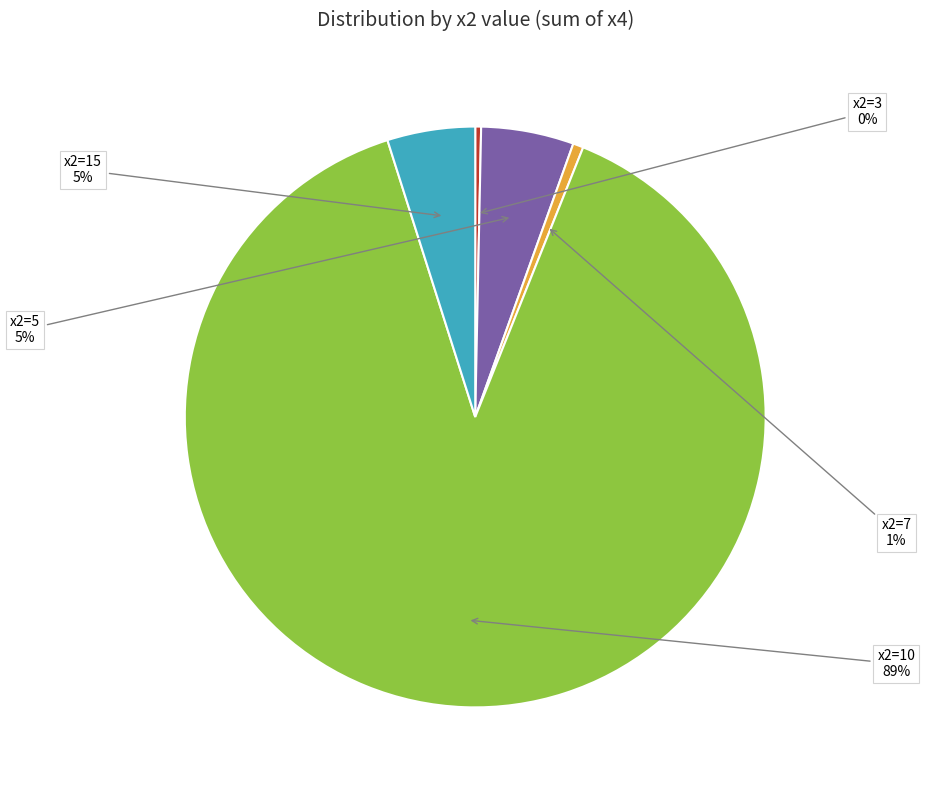

How many slices are in this pie chart?

5